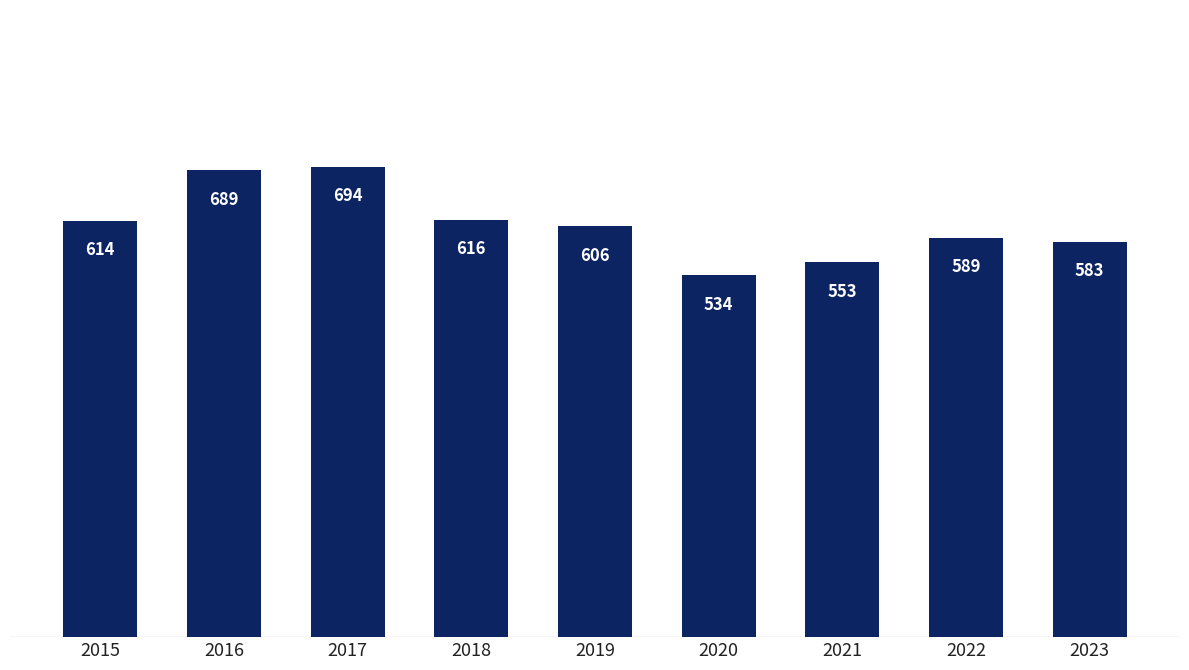

Which label corresponds to the smallest value in the chart?

2020